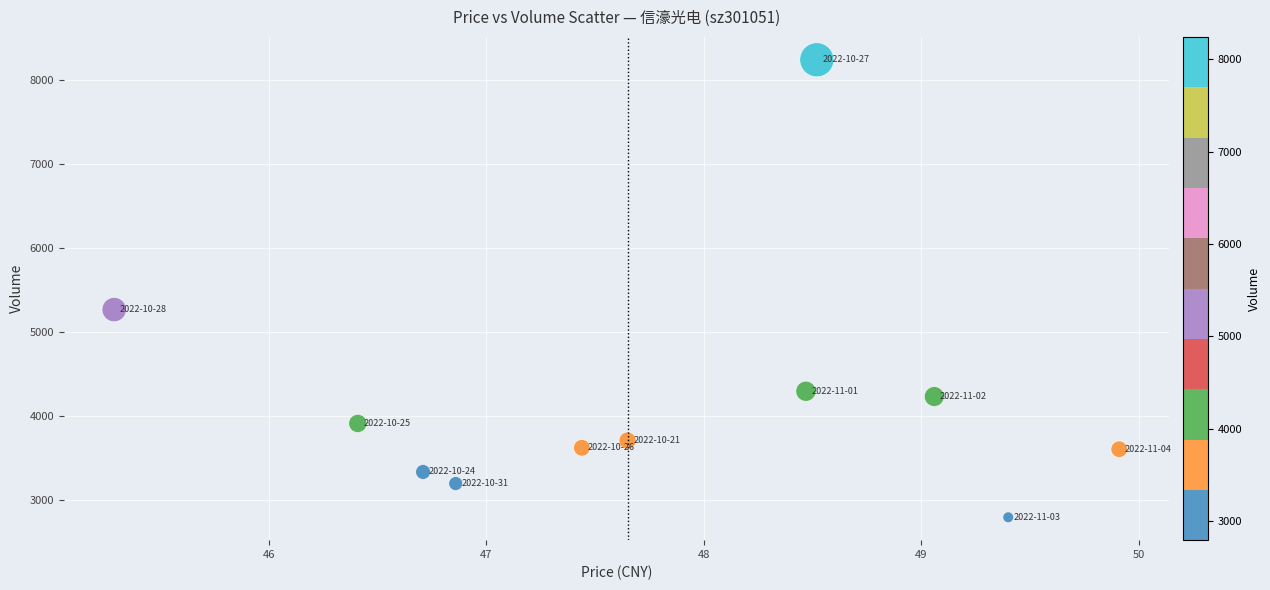

What Y value in the scatter plot is closest to 5518?

5267